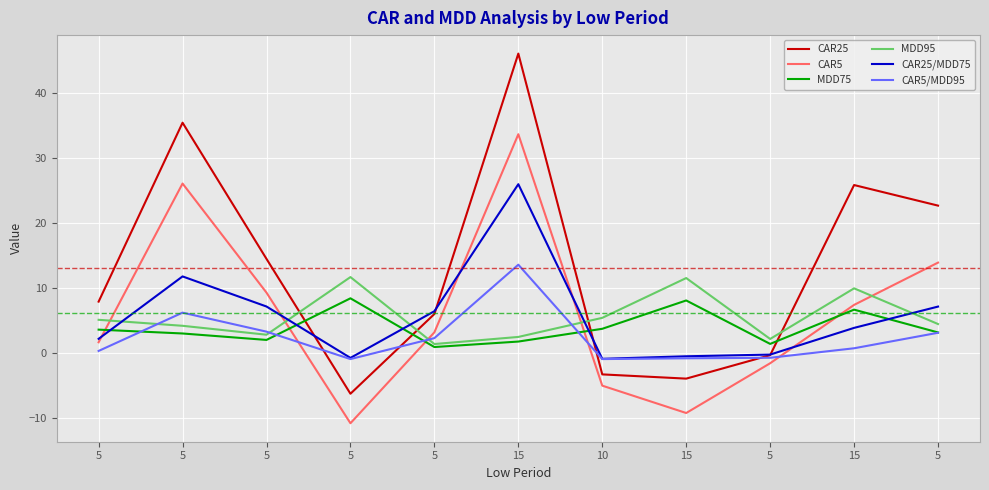

How many interior local valleys does the CAR5 series have?

2